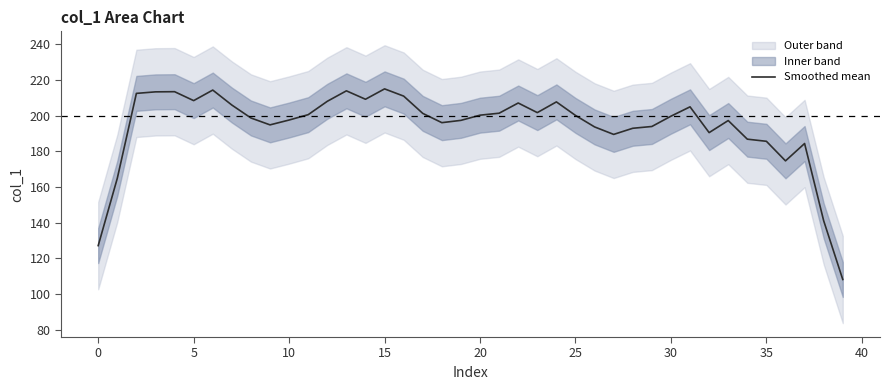

Does the chart display data point markers on the line(s)?

No